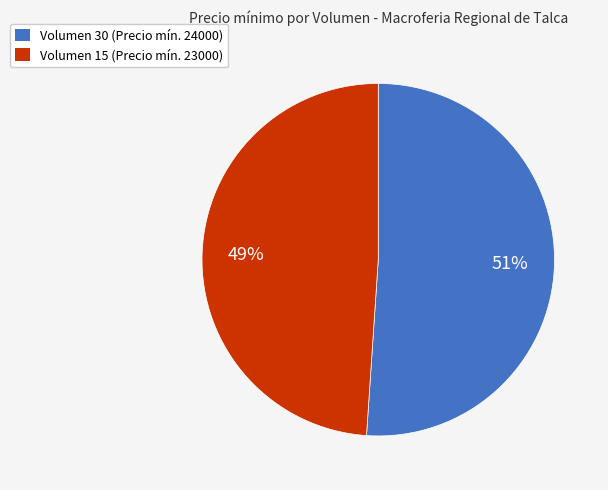

Is there any slice that represents more than half of the pie?

Yes